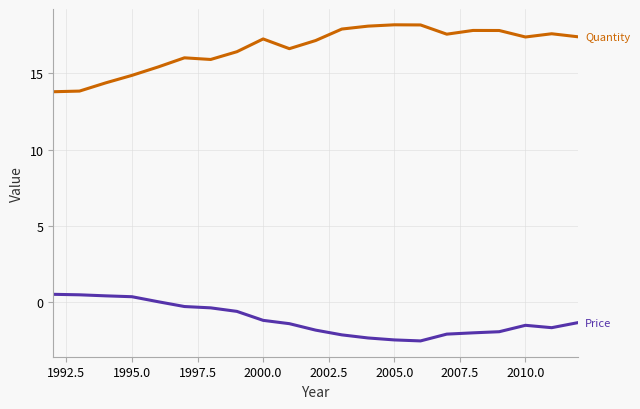

What is the minimum value shown in the chart?

-2.5